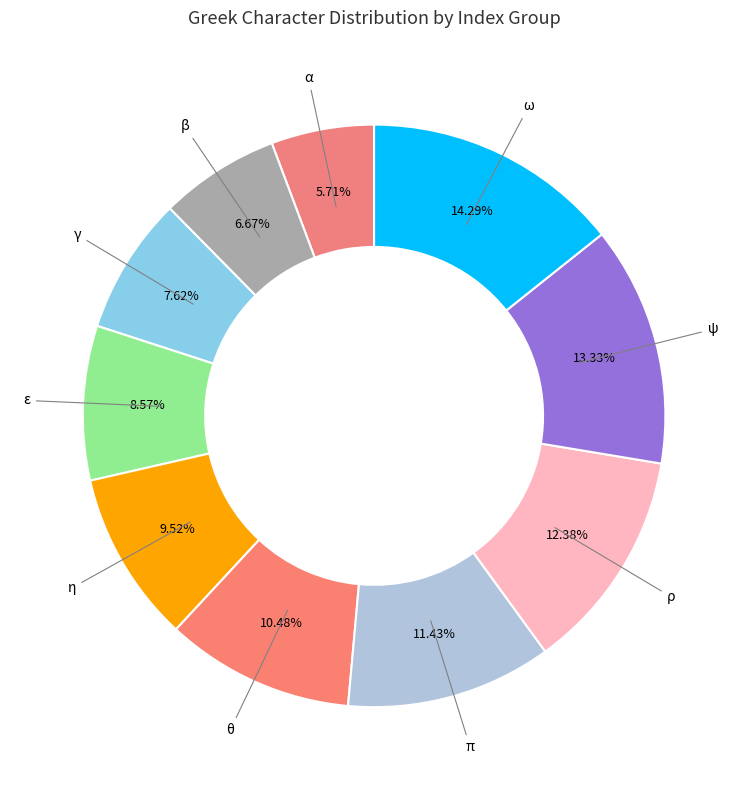

To the nearest percent, what portion does γ represent?

8%